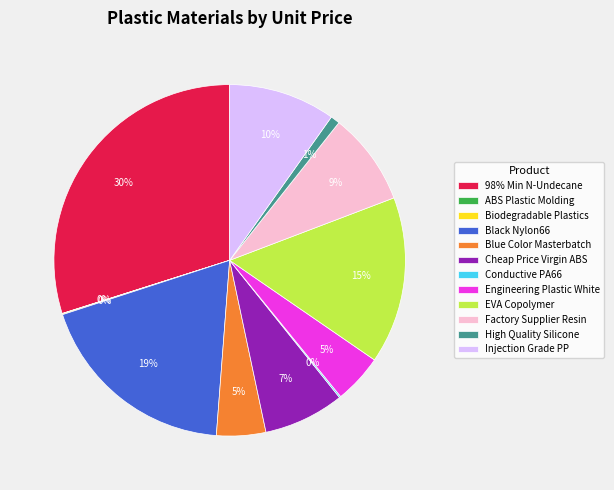

Which has a higher value, 98% Min N-Undecane or Cheap Price Virgin ABS?

98% Min N-Undecane